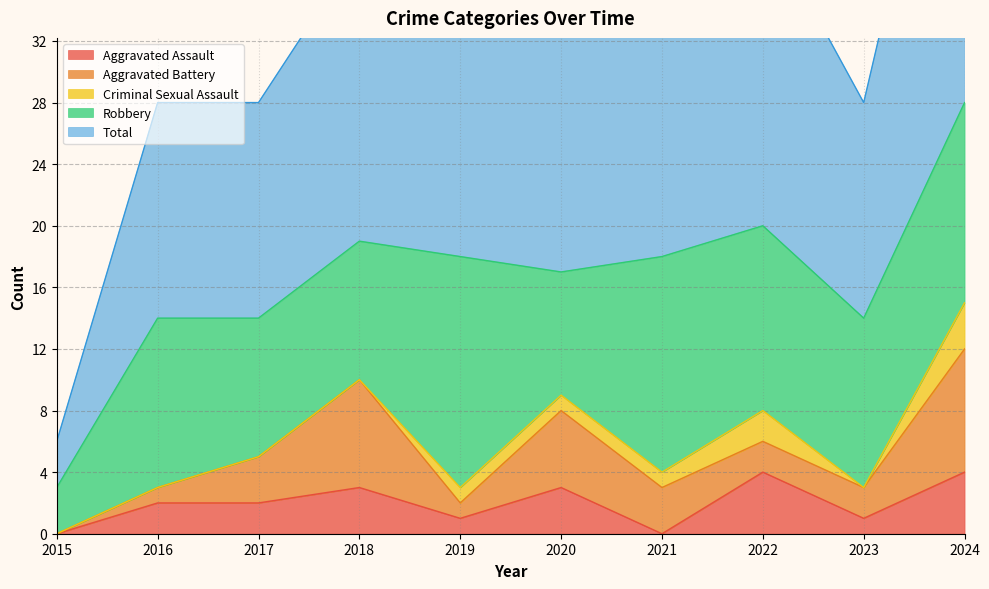

True or false: Aggravated Battery and Robbery intersect in this chart.

False